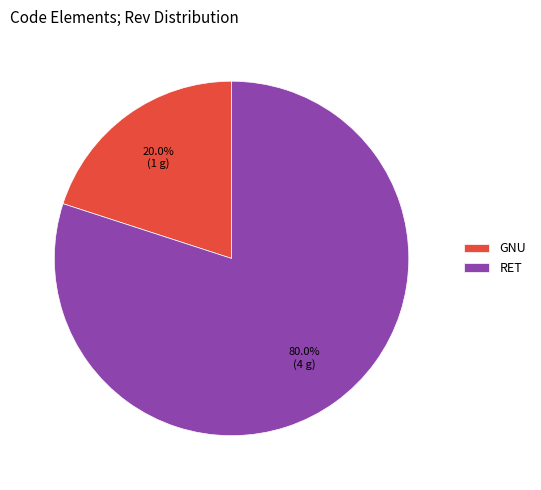

How much of the chart is everything except RET?

20.0%